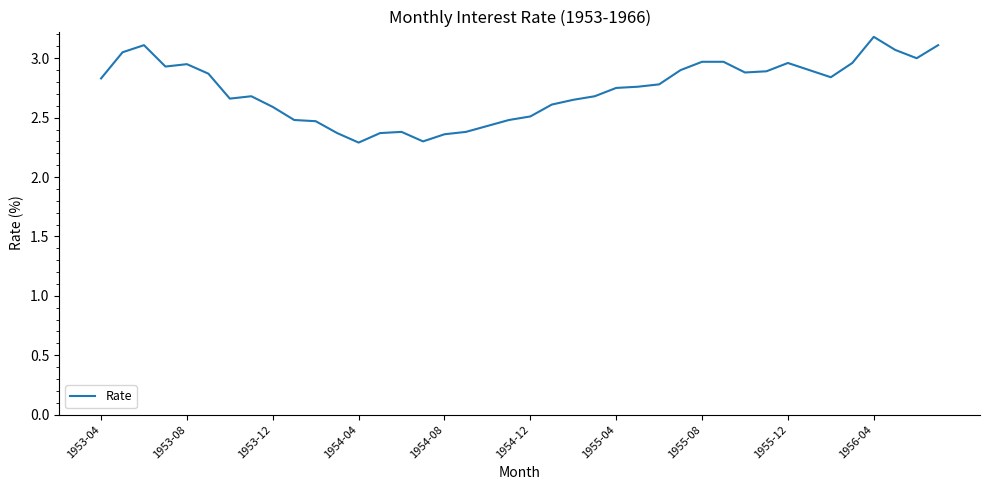

What is the difference between the maximum and minimum values?

0.9